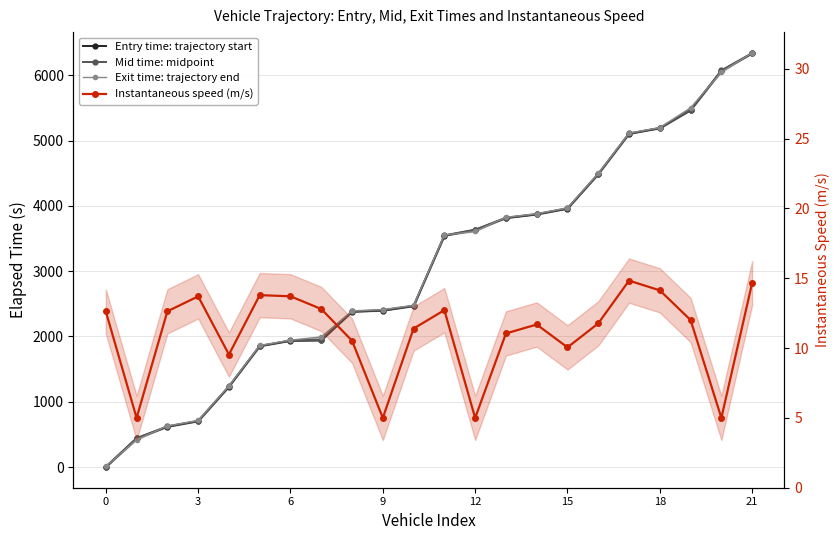

After their last crossing, which series has the higher values: Instantaneous speed (m/s) or Mid time: midpoint?

Mid time: midpoint